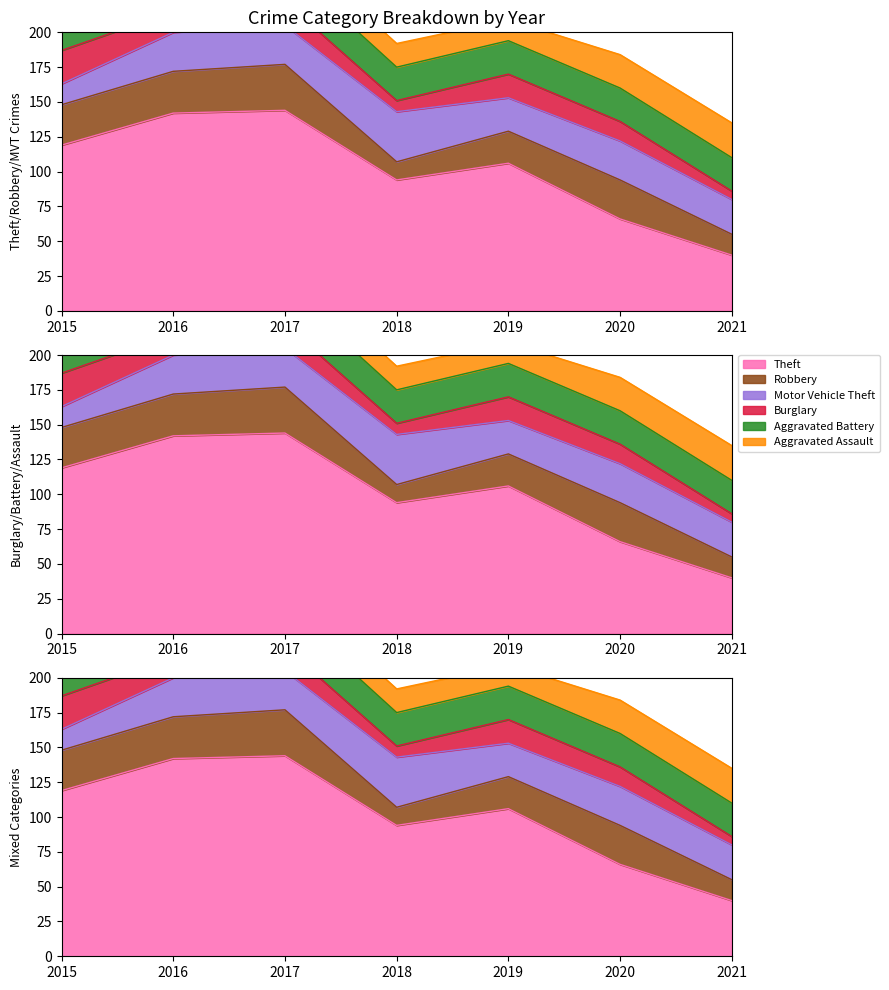

Read the Motor Vehicle Theft value at 2016.

28